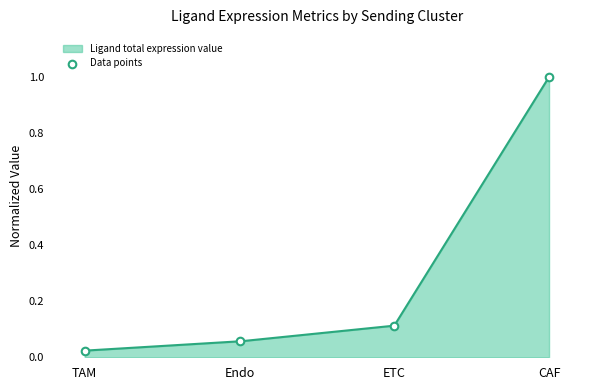

Between CAF and Endo, which is larger?

CAF